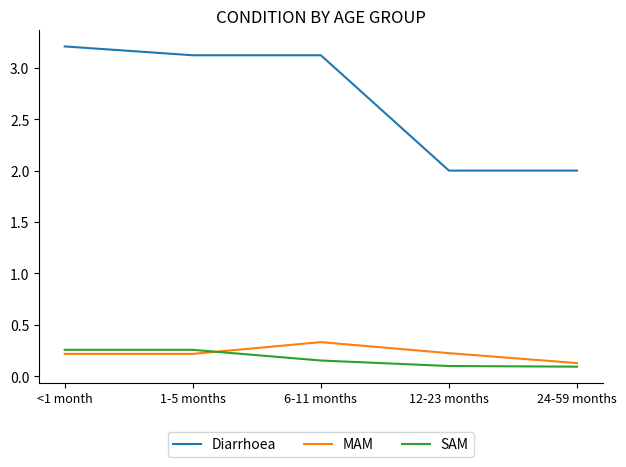

At which label does MAM reach its peak?

6-11 months